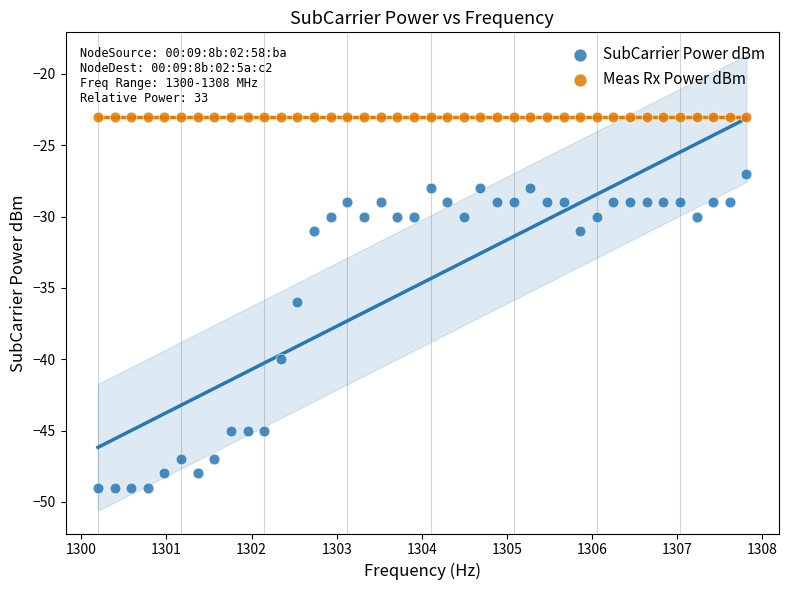

Which series reaches the maximum Y coordinate?

Meas Rx Power dBm